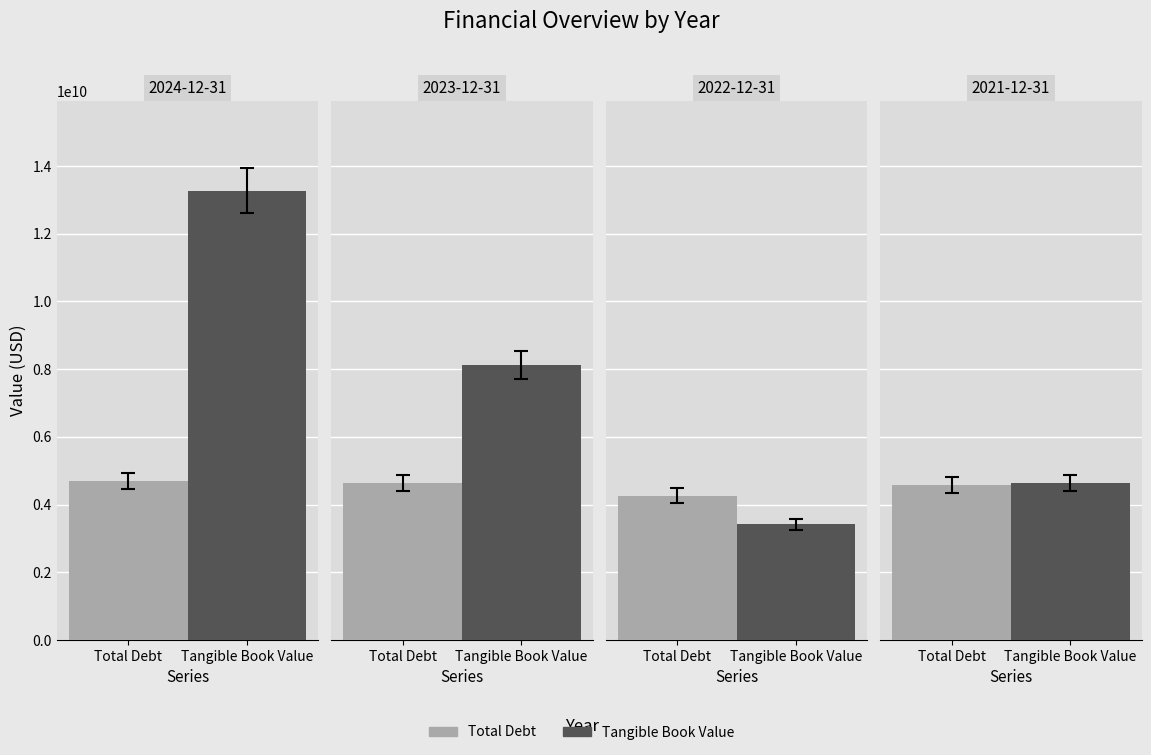

Which has a higher value, 2022-12-31 or 2021-12-31?

2021-12-31